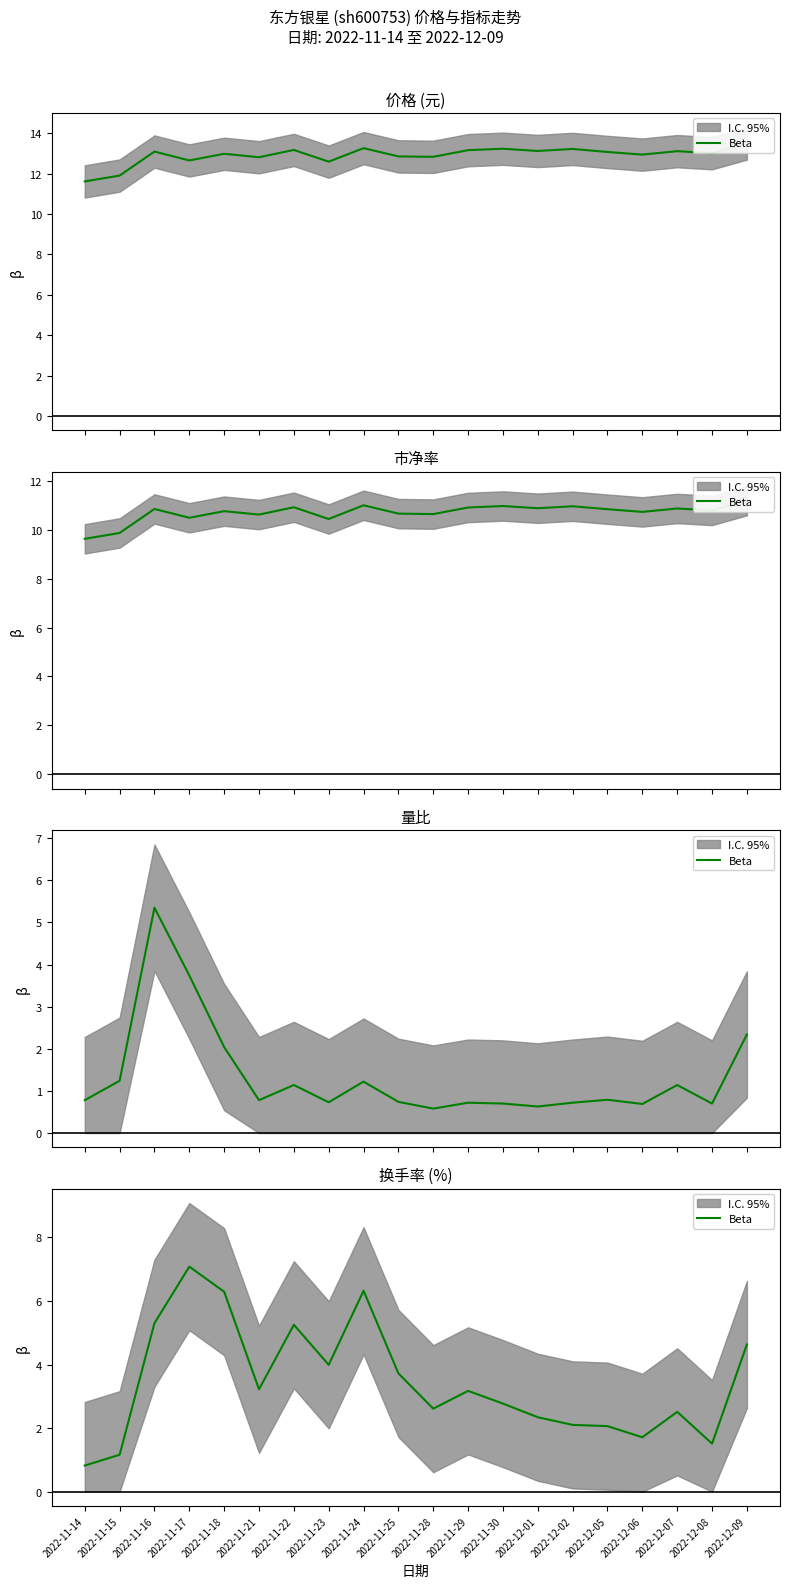

Which category has the highest value across all series?

2022-11-17